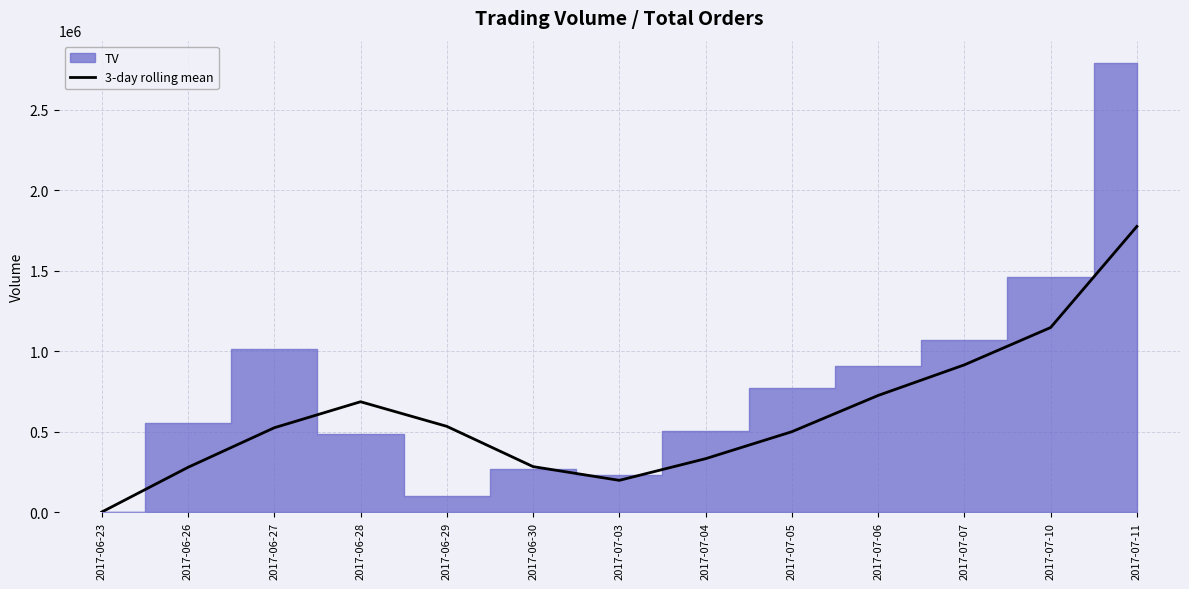

Does the chart have visible grid lines?

Yes